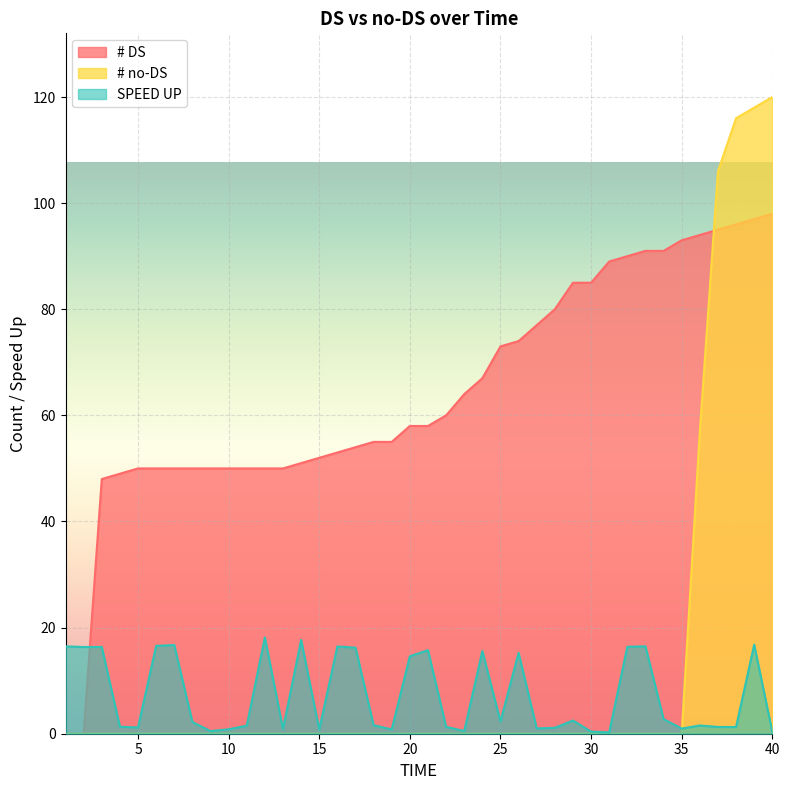

True or false: # no-DS and # DS cross at least once.

True